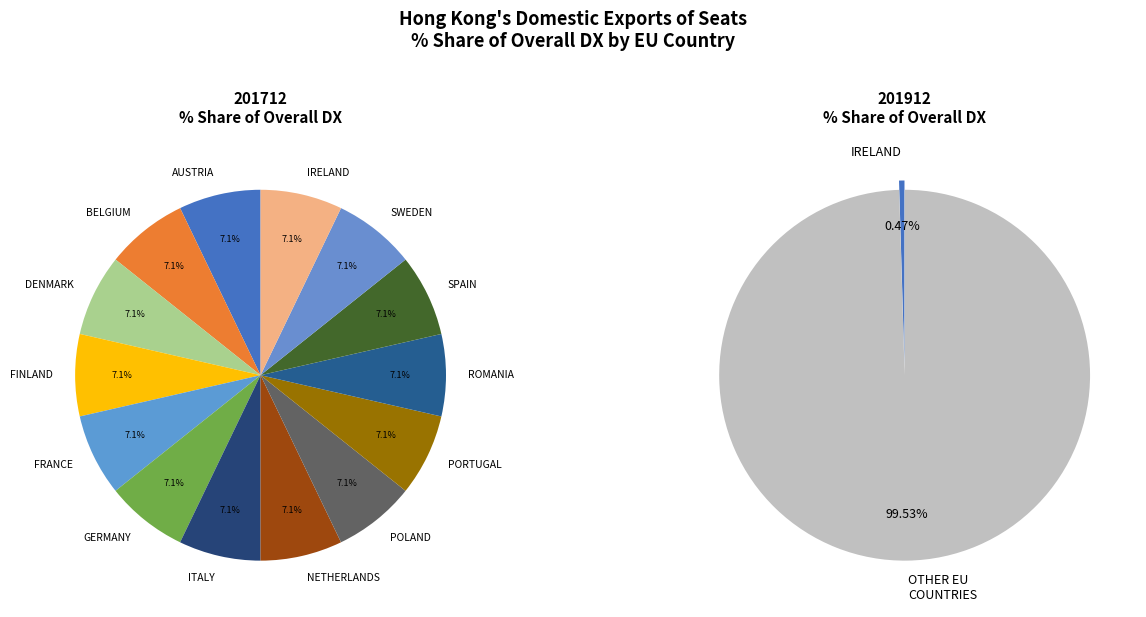

How many segments does this pie chart have?

14